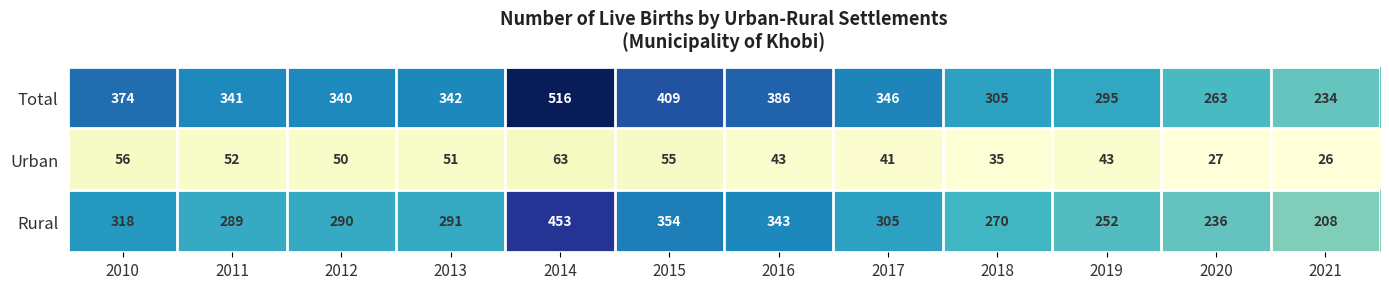

What is the minimum value shown in the chart?

26